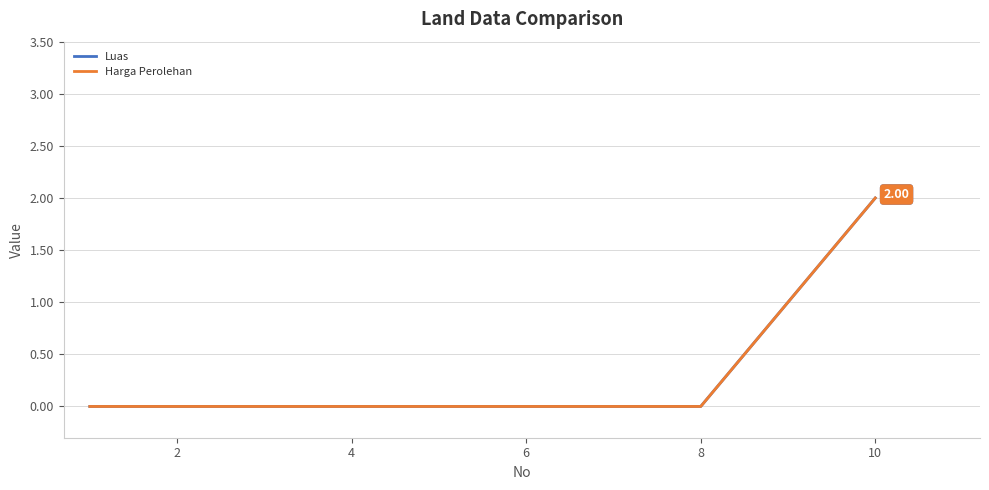

True or false: Harga Perolehan and Luas cross at least once.

False